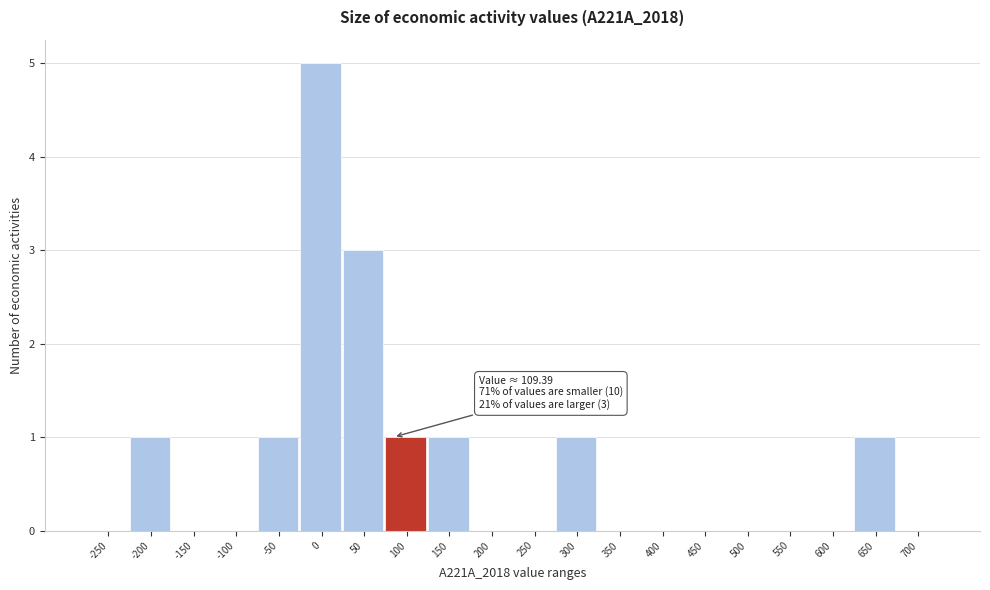

Reading left to right, transcribe all the data shown in this chart.

-250=0	-200=1	-150=0	-100=0	-50=1	0=5	50=3	100=1	150=1	200=0	250=0	300=1	350=0	400=0	450=0	500=0	550=0	600=0	650=1	700=0